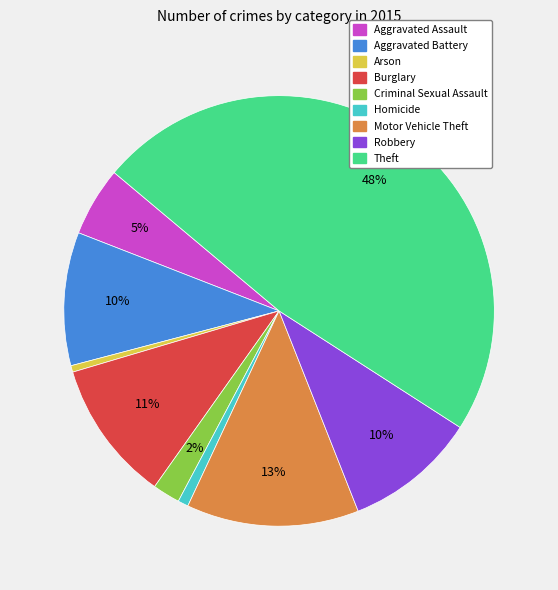

Count the number of slices in the pie.

9